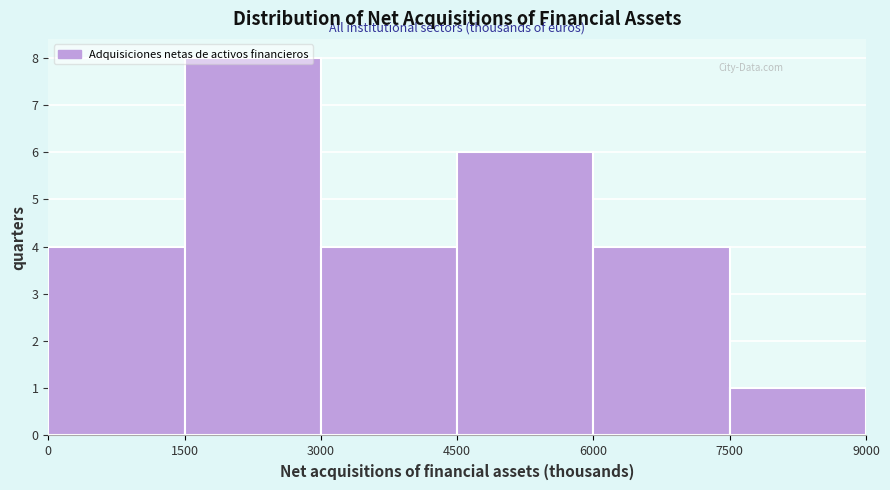

Reading left to right, list every bar in this chart as the range it spans on the x-axis followed by its height. The values are not printed on the chart, so give them approximately, as read against the axis.

0 to 1500: 4
1500 to 3000: 8
3000 to 4500: 4
4500 to 6000: 6
6000 to 7500: 4
7500 to 9000: 1